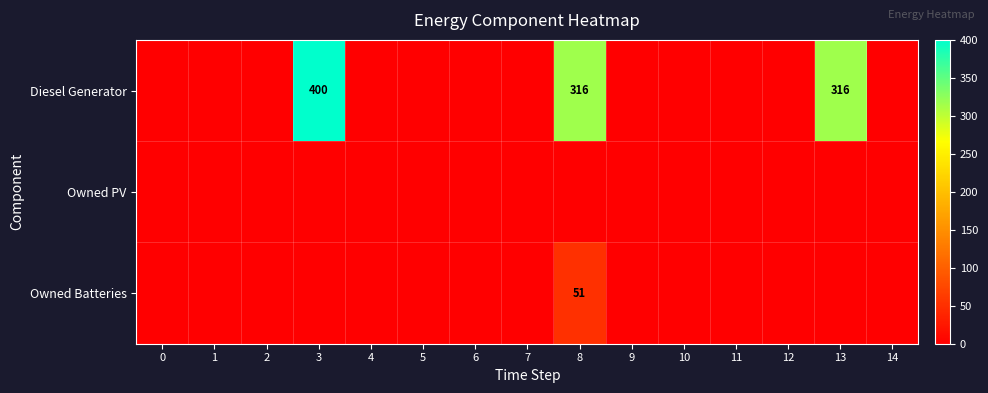

Rank the categories by Owned Batteries value from highest to lowest.

8, 0, 1, 2, 3, 4, 5, 6, 7, 9, 10, 11, 12, 13, 14